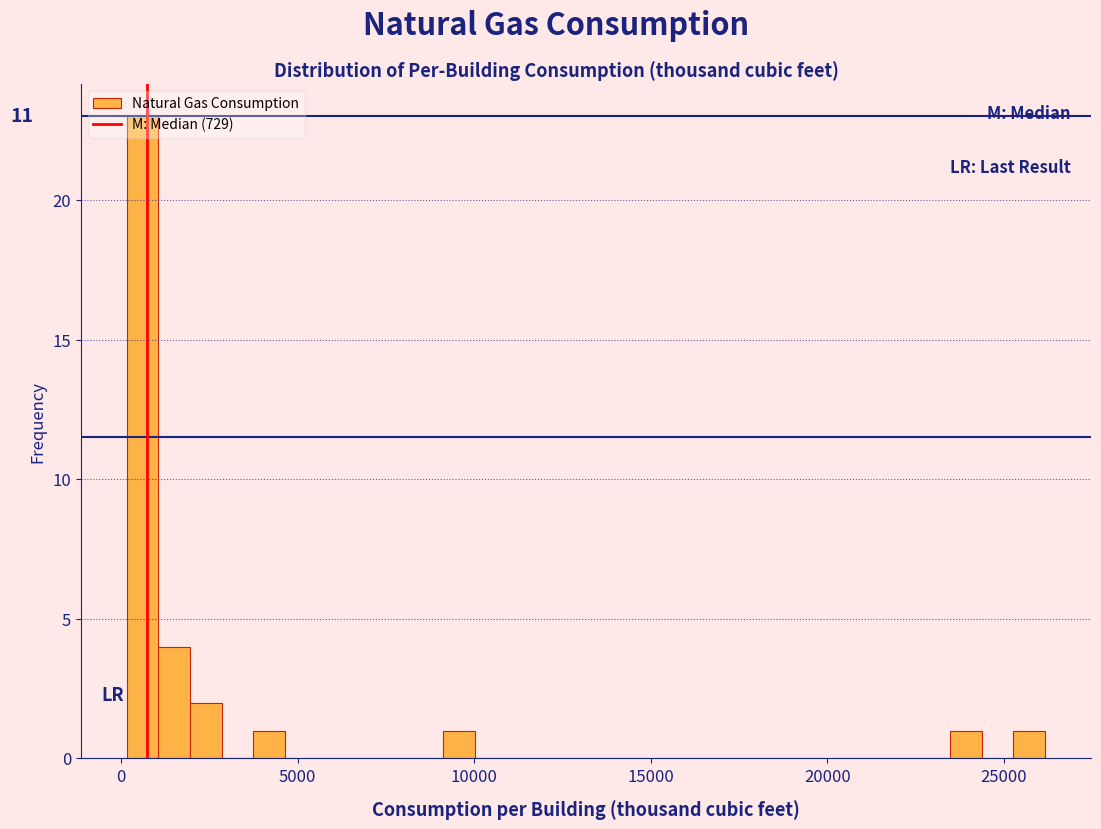

Read against the x-axis, roughly where is the centre of the tallest bar?

500